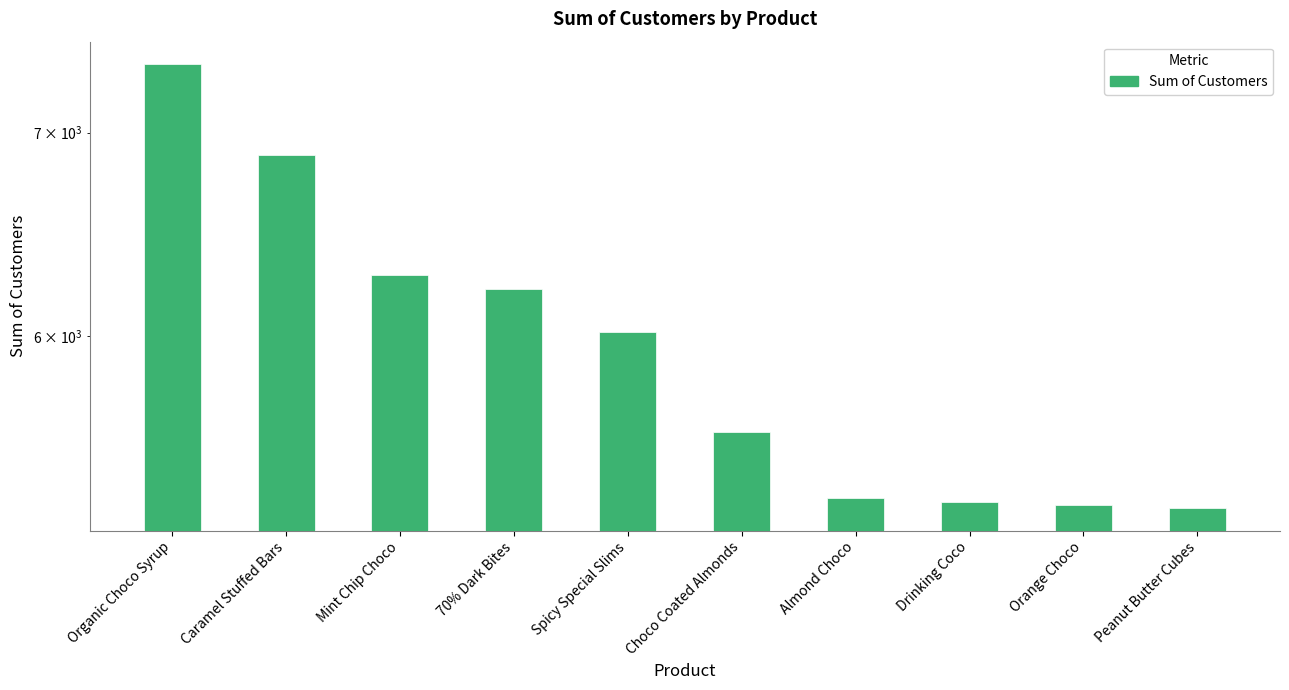

Does the chart contain stacked bars?

No